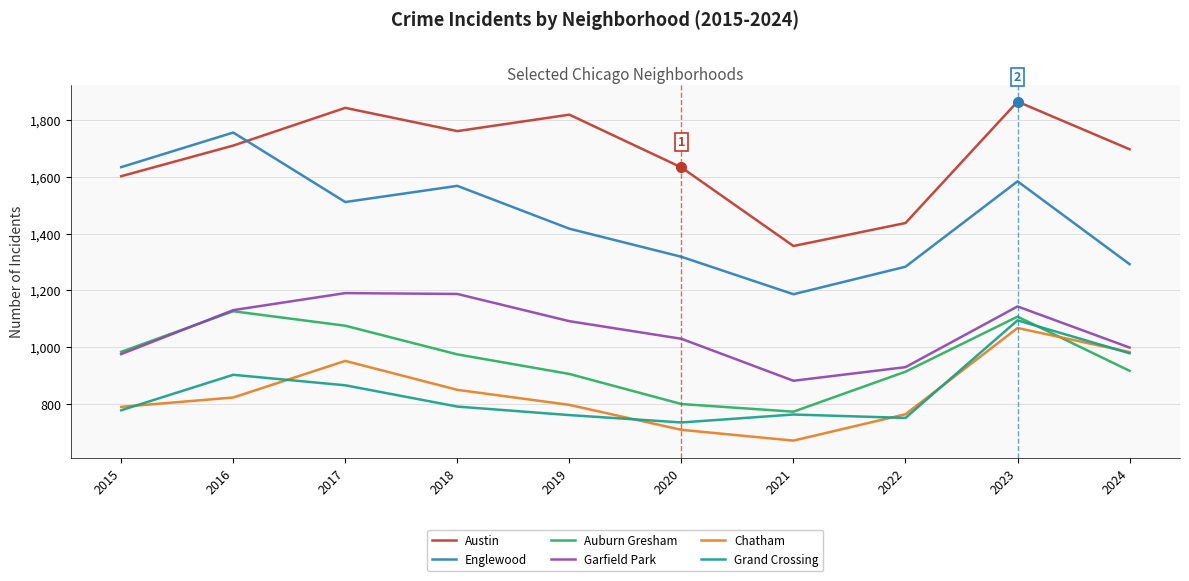

What is the spread (max minus min) of values at 2023?

798